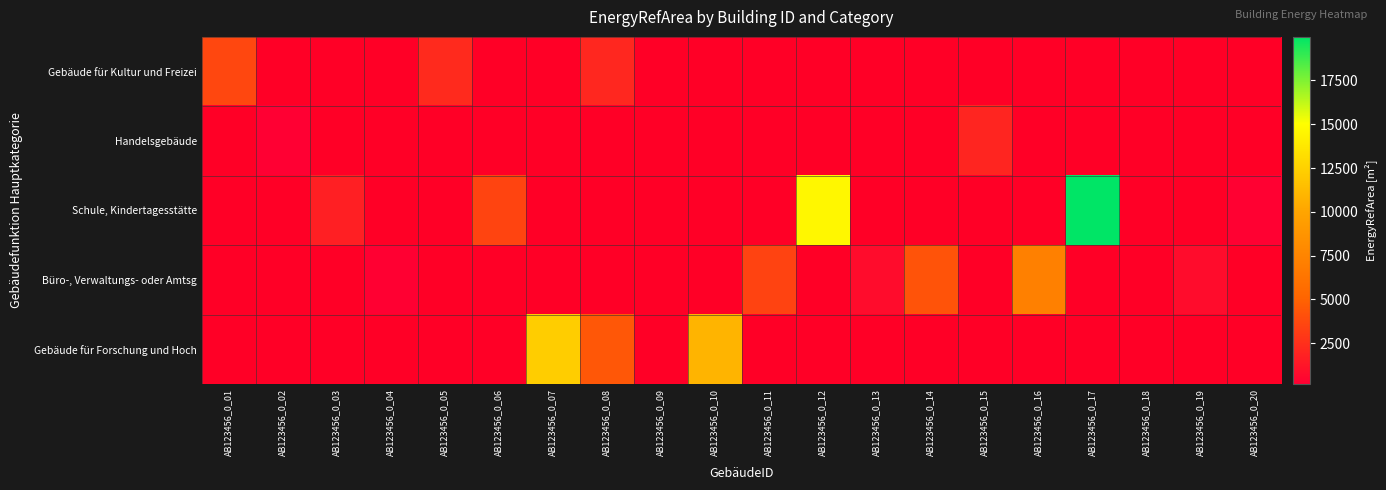

The Gebäude für Forschung und Hoch series shows 0.3 at AB123456_0_05. True or false?

False